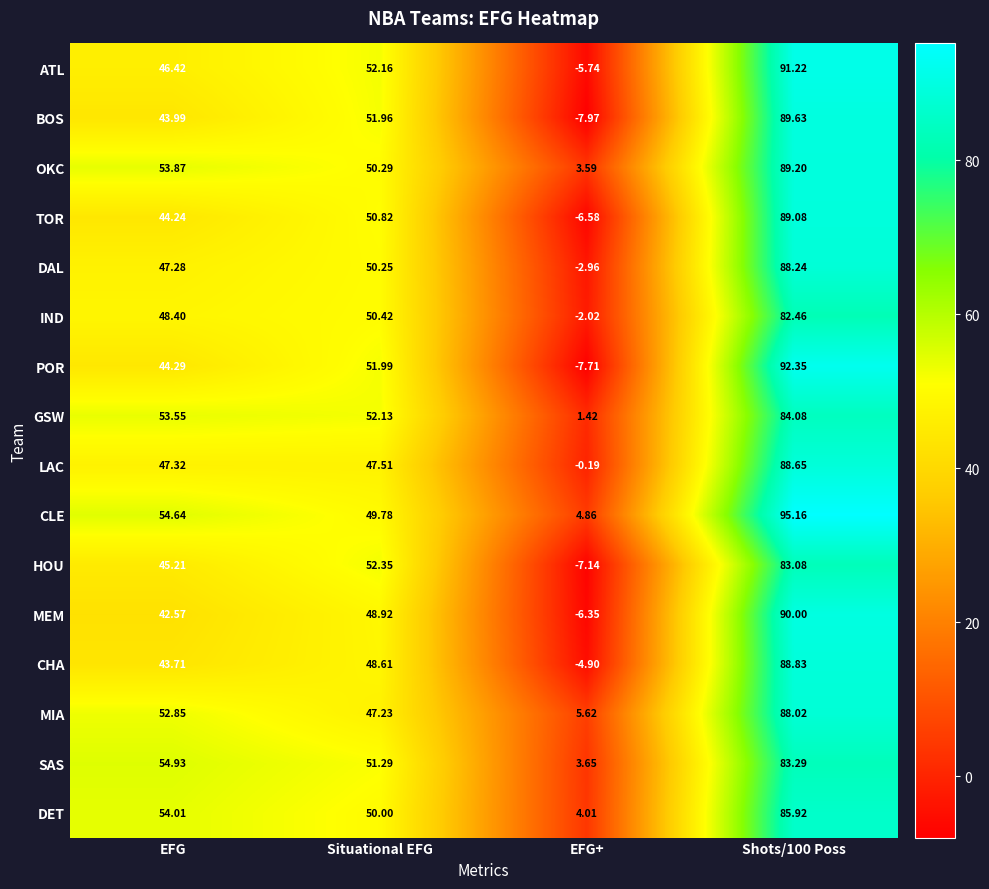

At which label does DAL first exceed 50?

Situational EFG